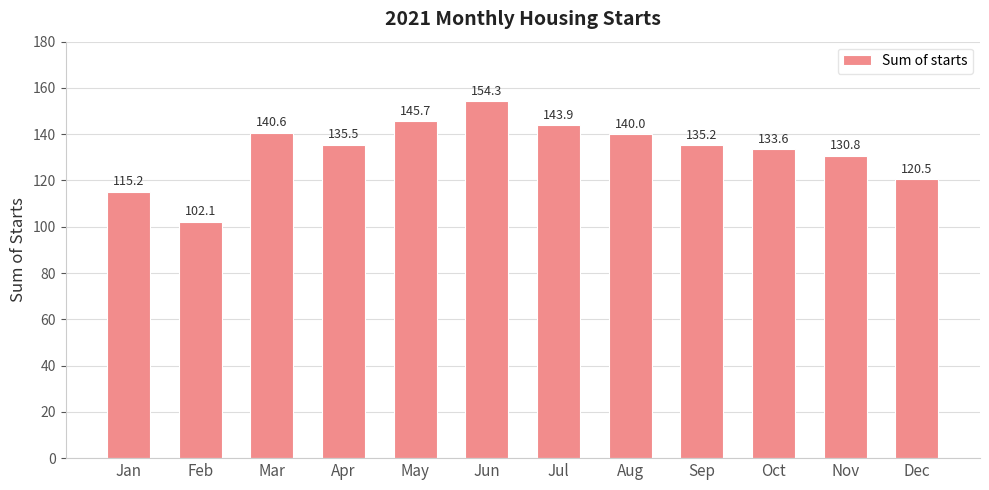

Count the number of values greater than 135.

7